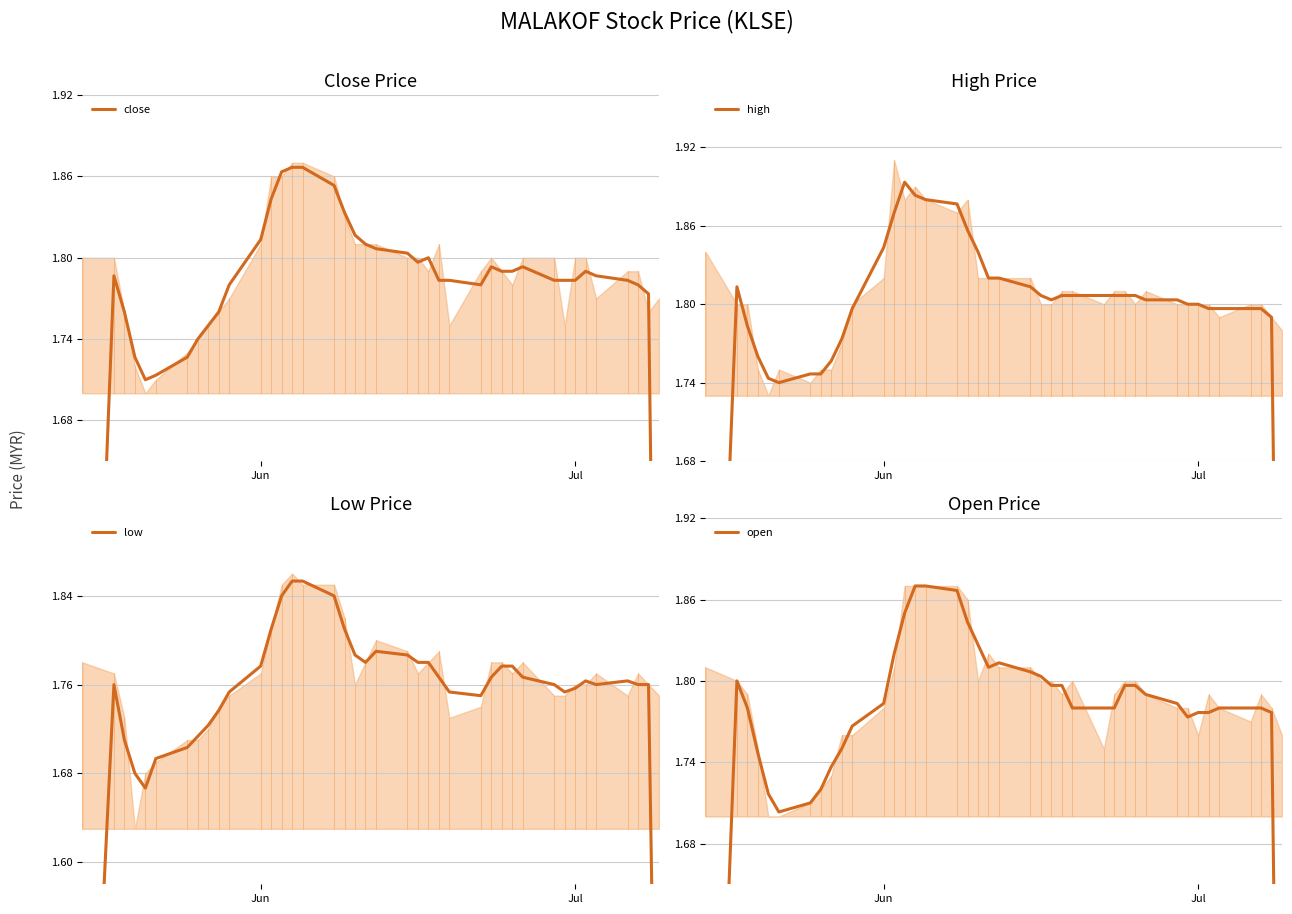

How many series are shown in this chart?

4